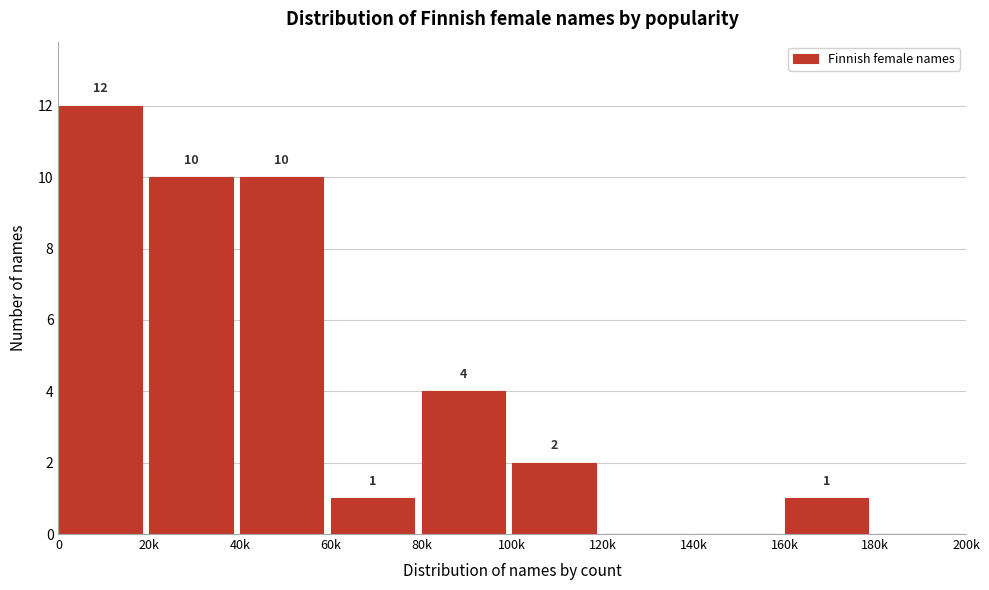

Reading left to right, what are all the values shown in this chart?

0=12	20k=10	40k=10	60k=1	80k=4	100k=2	120k=0	140k=0	160k=1	180k=0